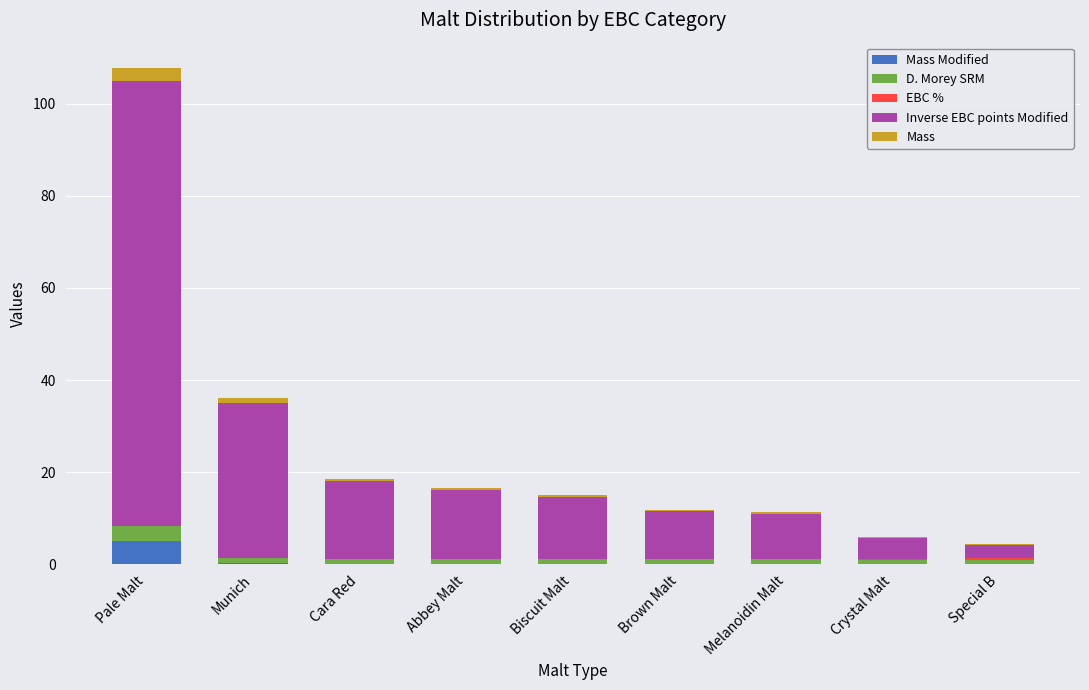

At which category is the sum across all series the highest?

Pale Malt